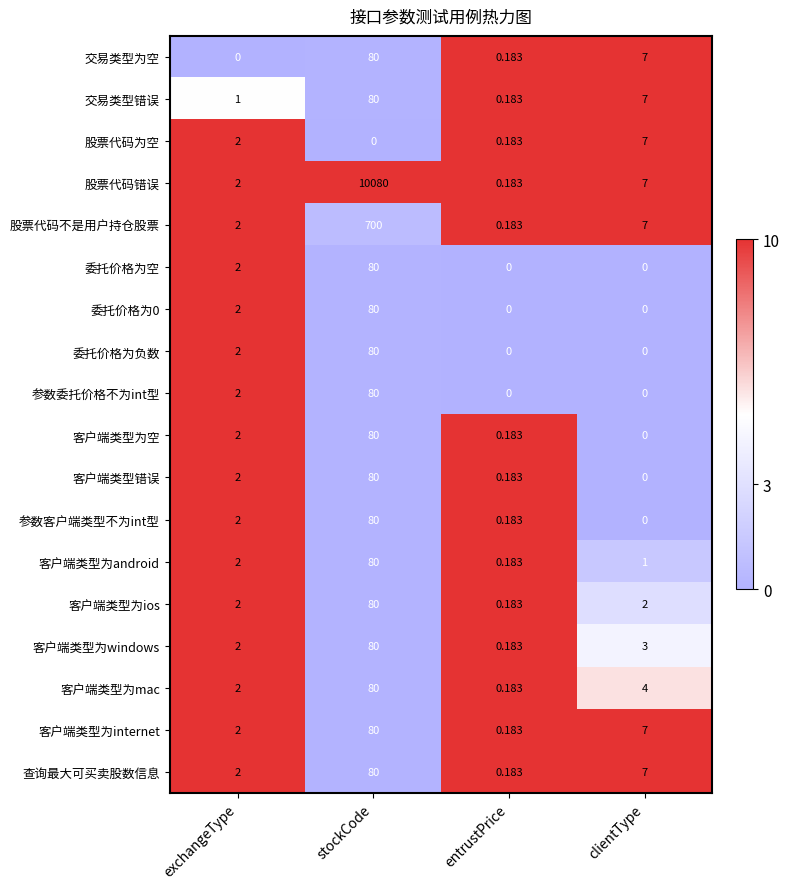

List the labels in order of 客户端类型为internet value, largest first.

stockCode, clientType, exchangeType, entrustPrice